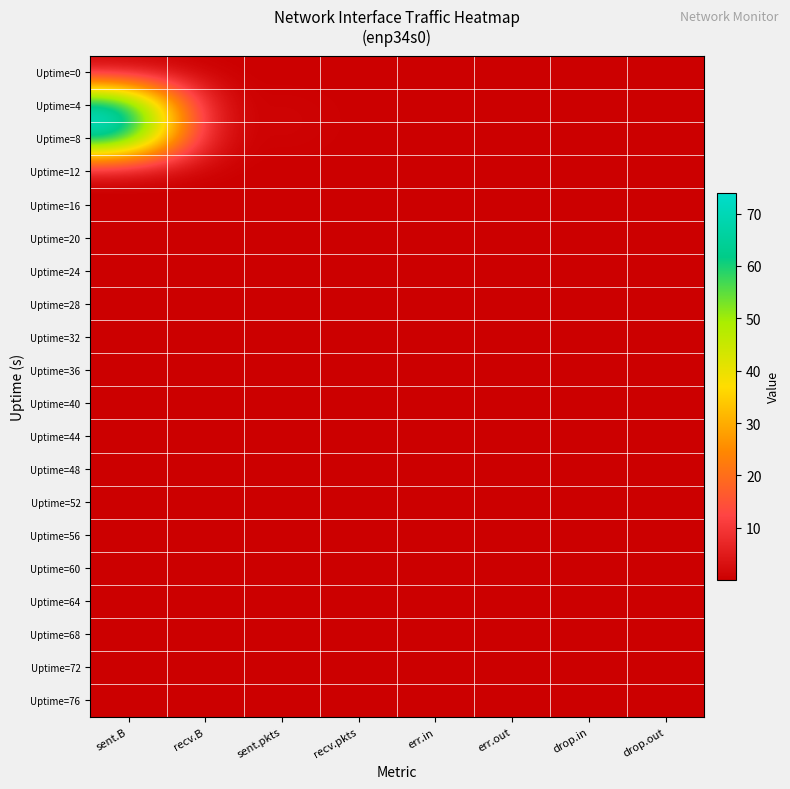

Which series has the largest range (max minus min)?

Uptime=4